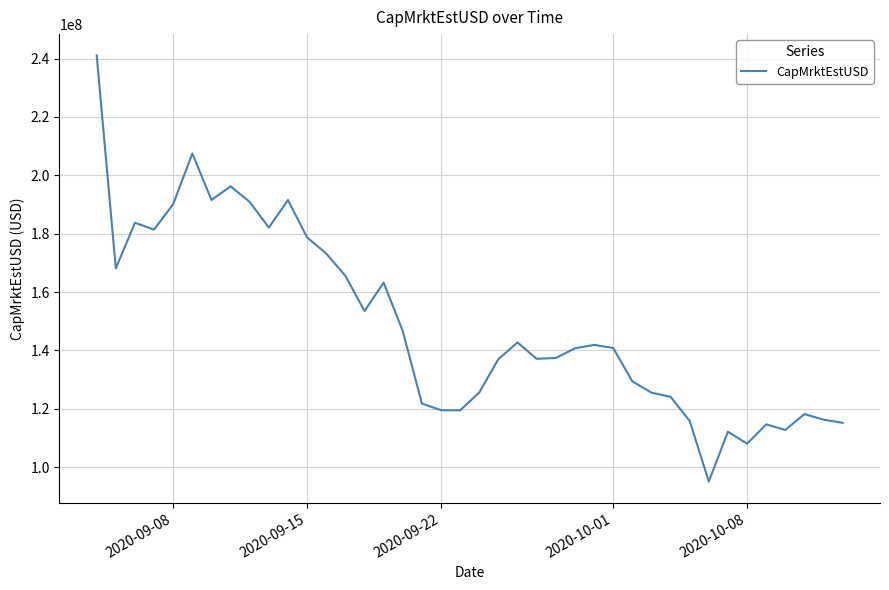

What is the minimum value shown in the chart?

95043483.0